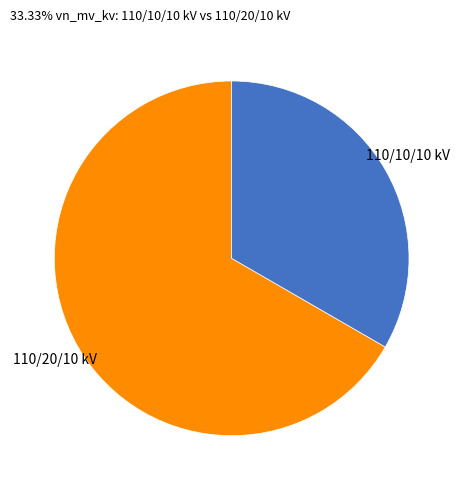

Is there a majority slice in this chart?

Yes